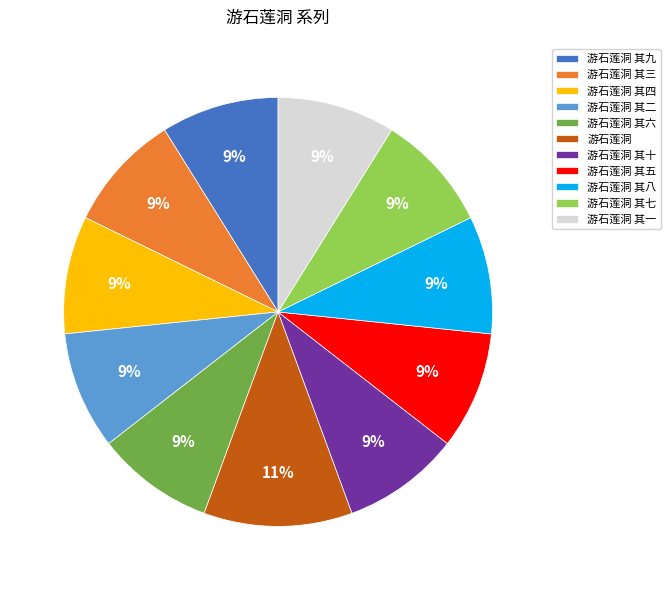

Is it true that 游石莲洞 其八 is 9% of the pie?

True